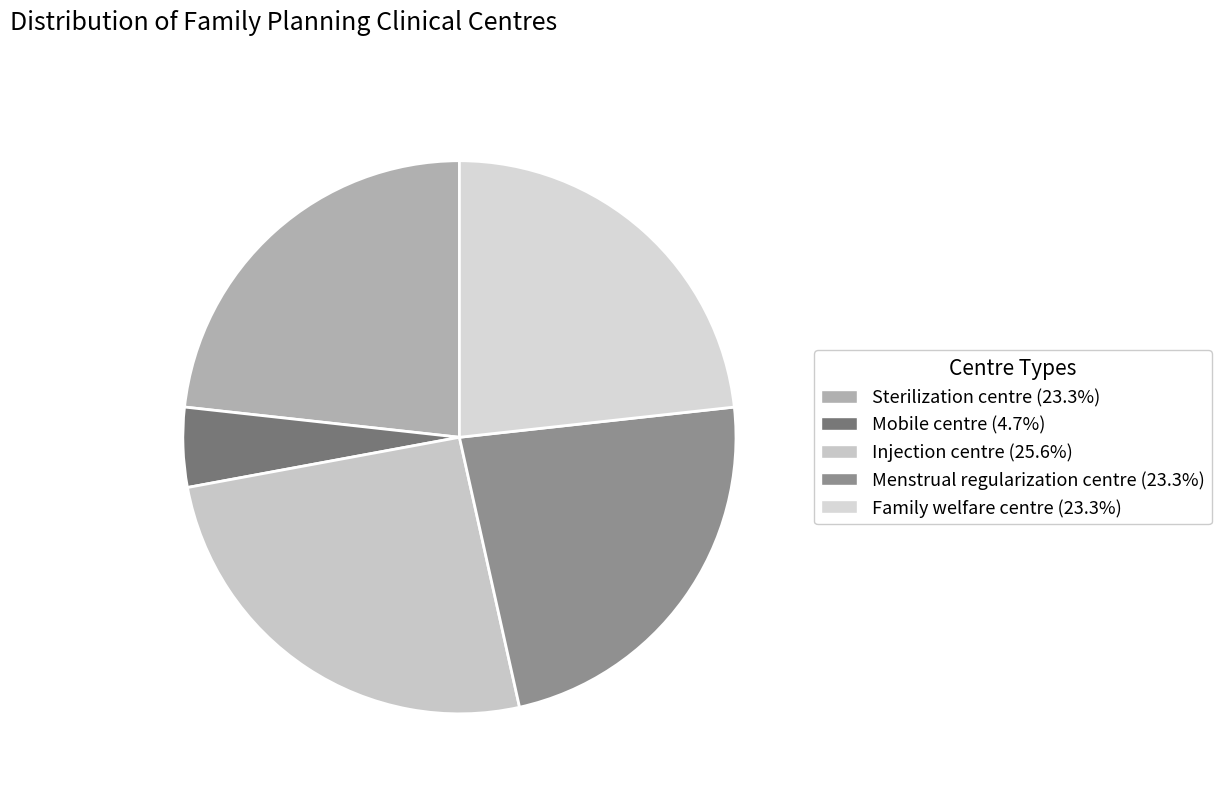

Between Family welfare centre and Mobile centre, which is larger?

Family welfare centre